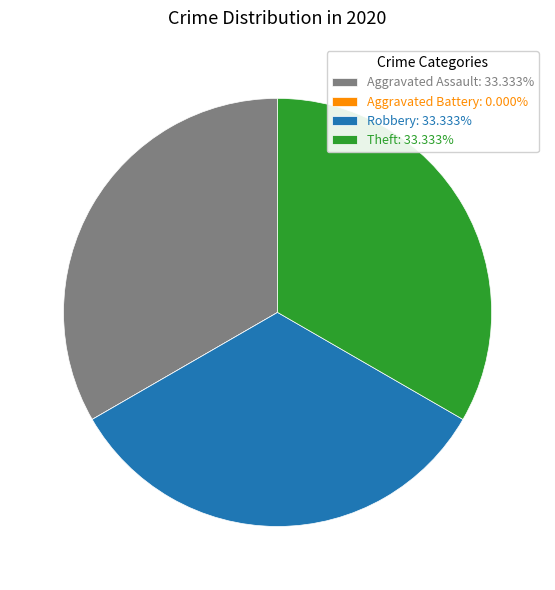

Does Theft represent more than half of the total?

No